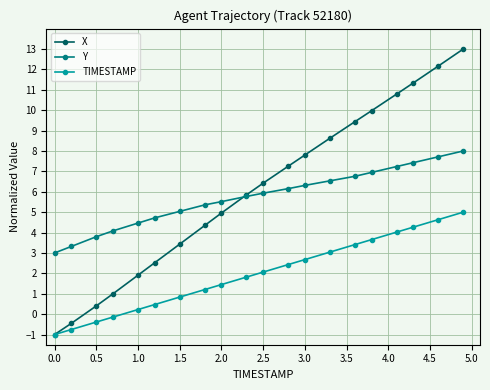

How many values in X are below zero?

2